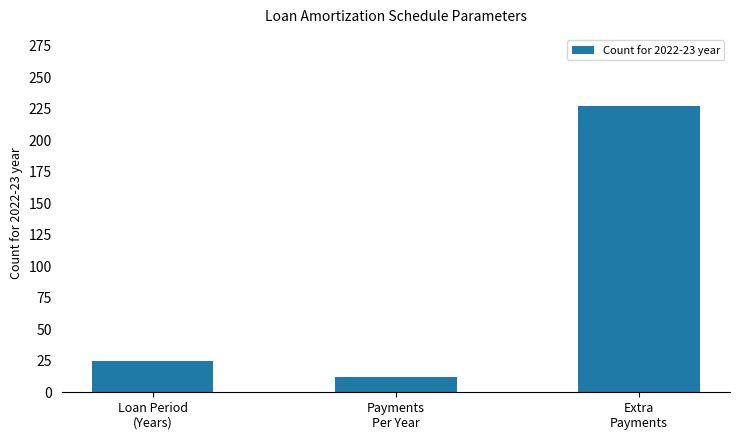

Is it true that the value at Extra
Payments is 227?

True